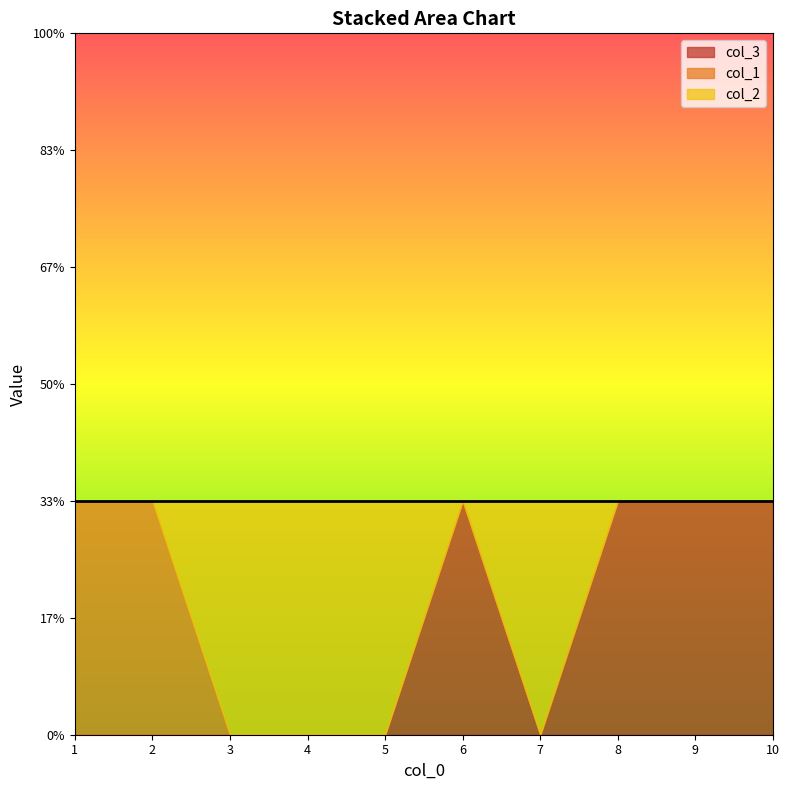

Which series has the largest total across all categories?

col_2